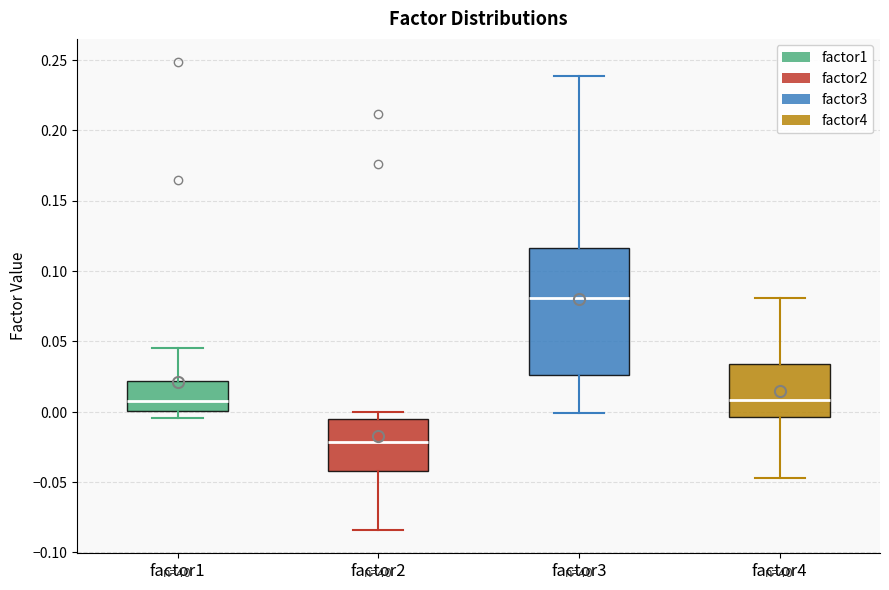

Which box has the lowest median line?

factor2